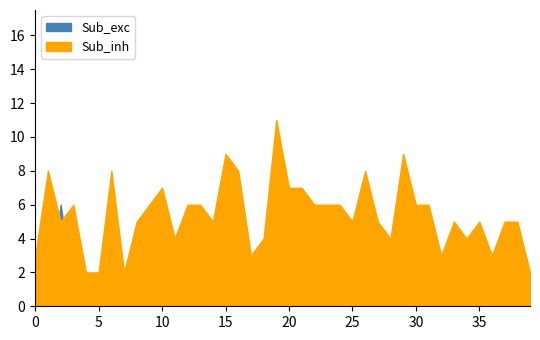

What is the value of the K point at the 23rd from the left?

6